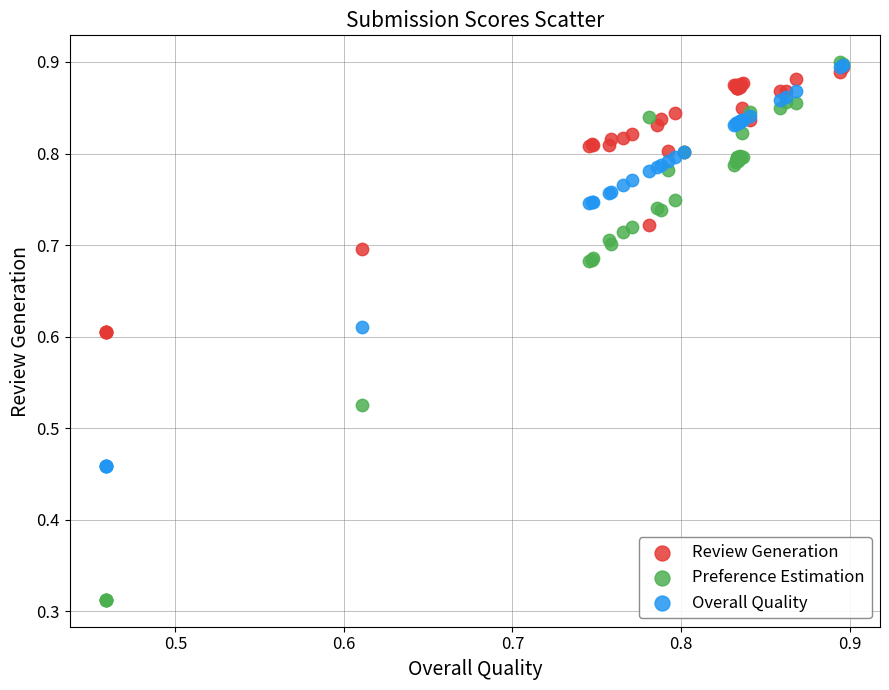

Which series reaches the minimum Y coordinate?

Preference Estimation